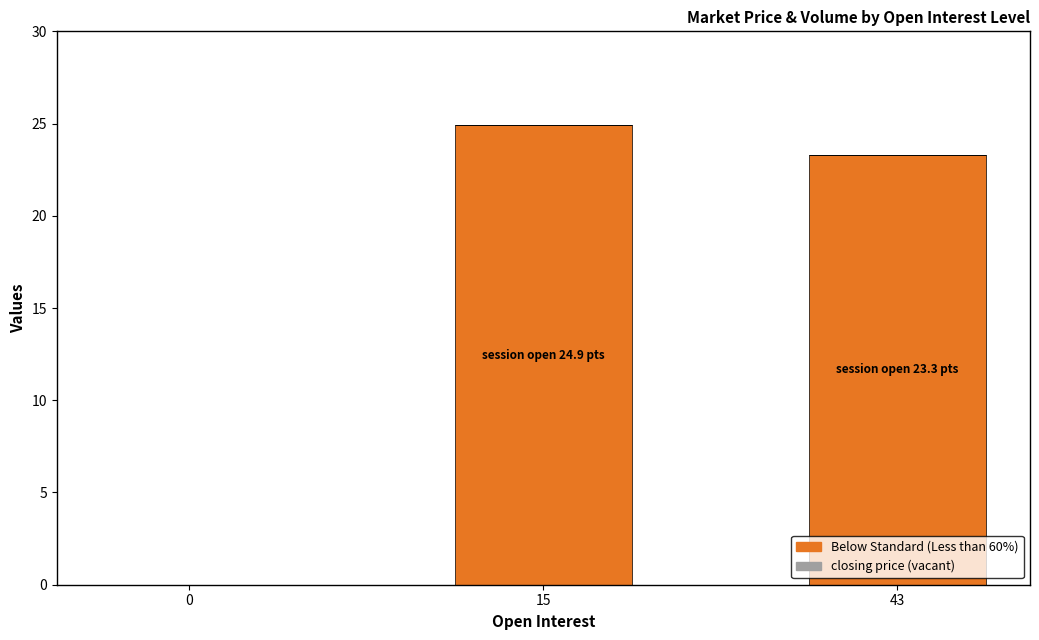

What value does the data have at 43?

23.3